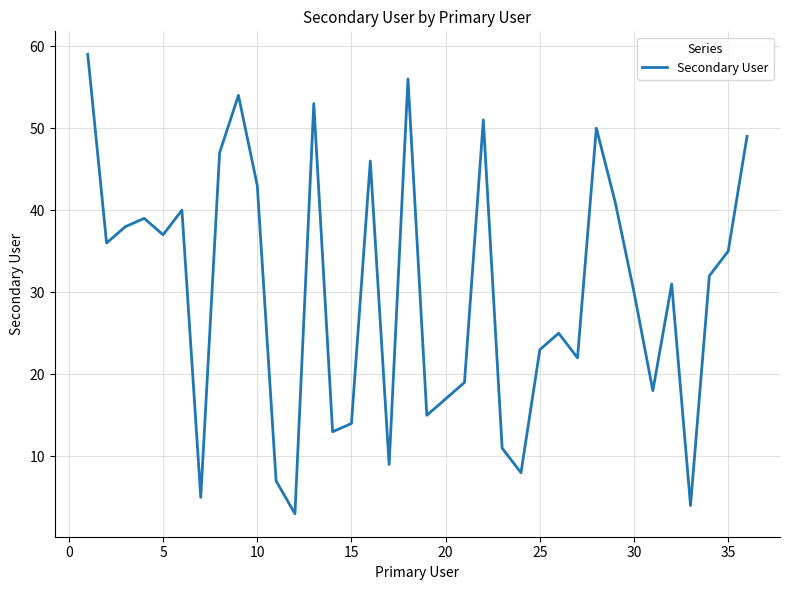

What is the minimum value shown in the chart?

3